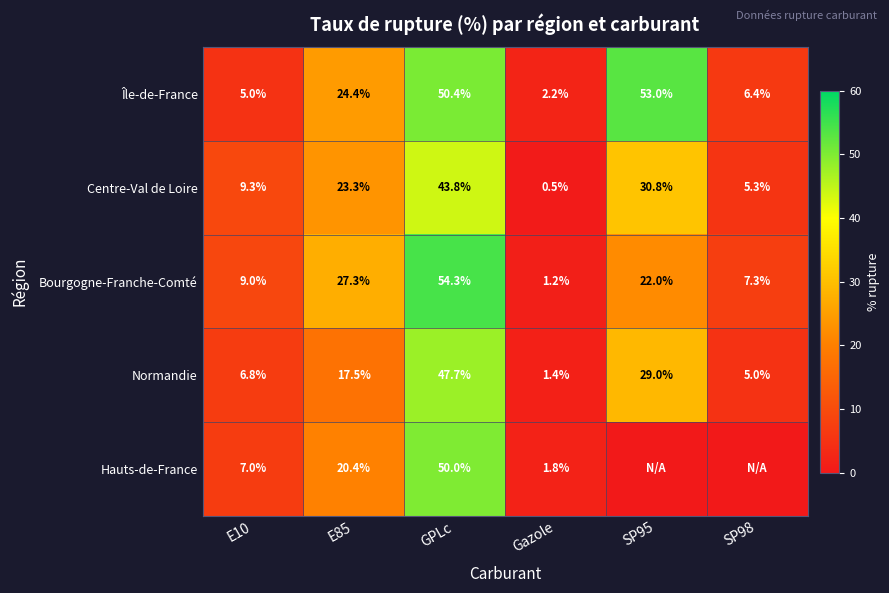

Where does the Île-de-France series first go above 24?

E85